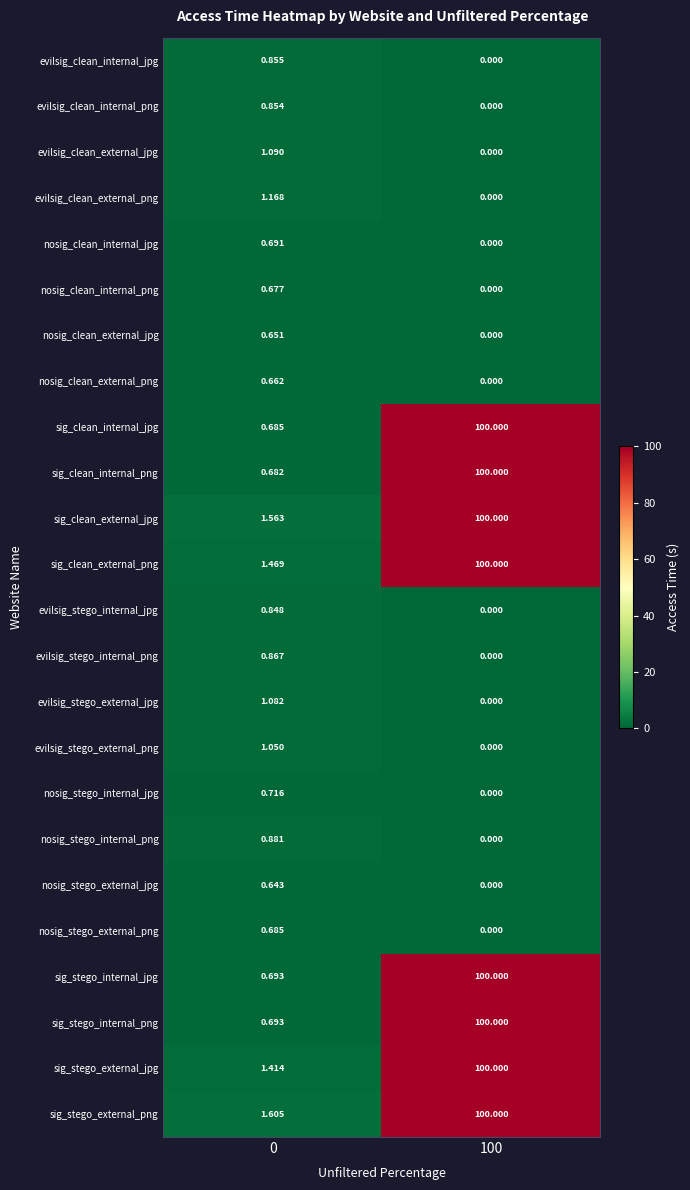

What is the difference between the highest and lowest values at 100?

100.0